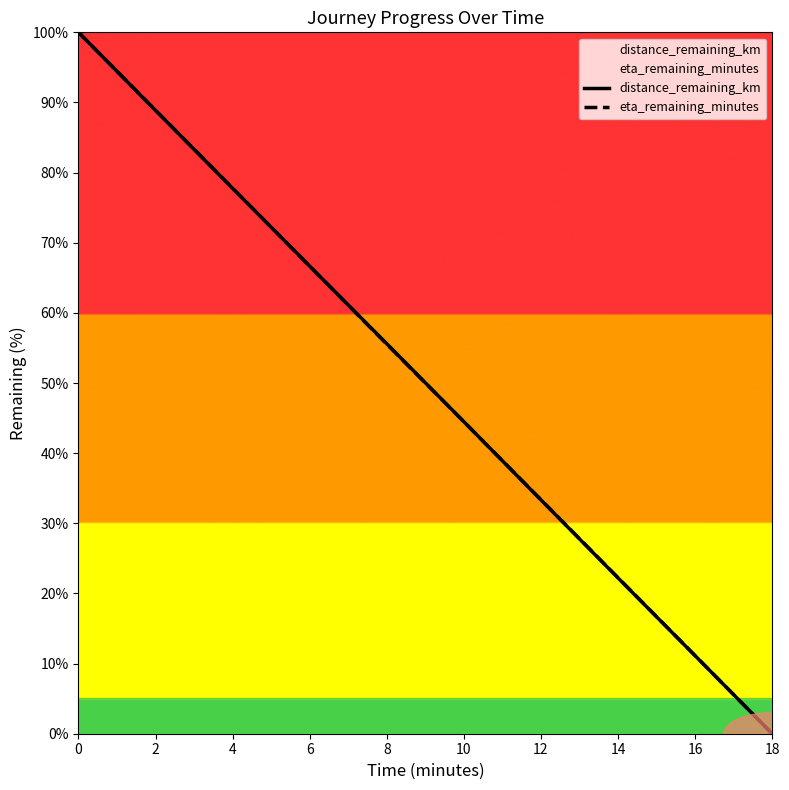

Which series has the largest total across all categories?

eta_remaining_minutes